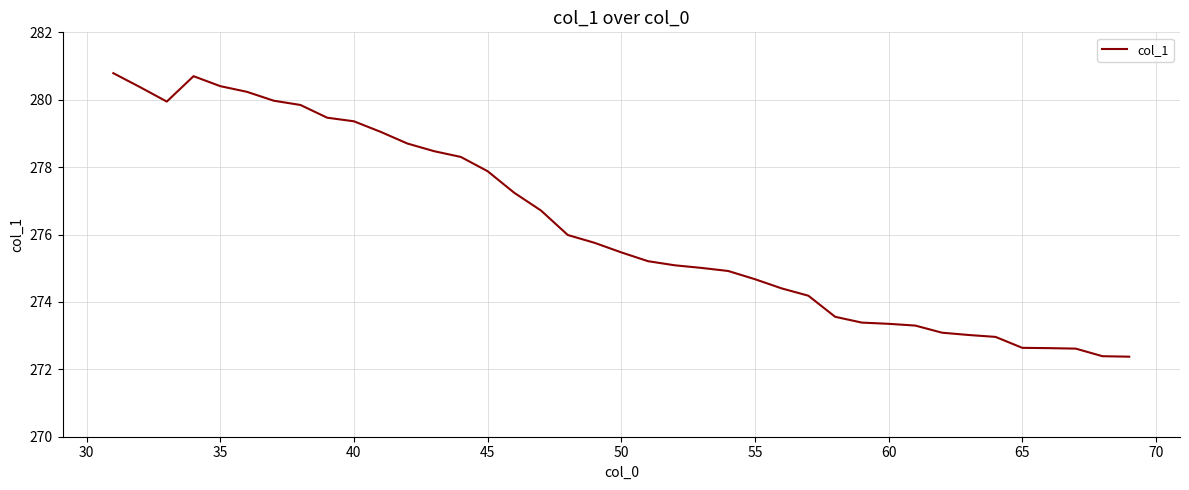

What is the minimum value shown in the chart?

272.4